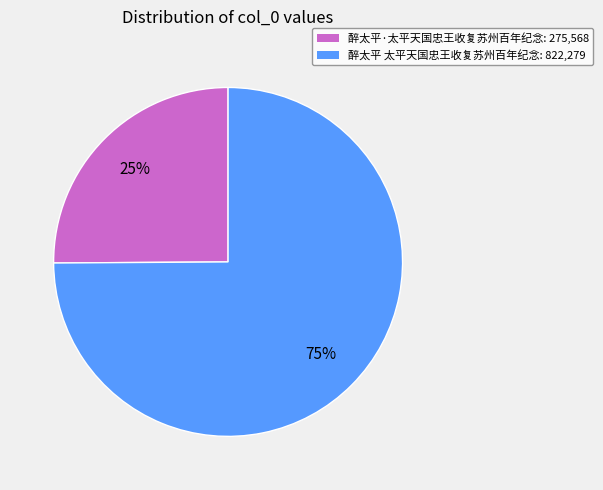

Is the sum of 醉太平 太平天国忠王收复苏州百年纪念 and 醉太平·太平天国忠王收复苏州百年纪念 greater than half?

Yes